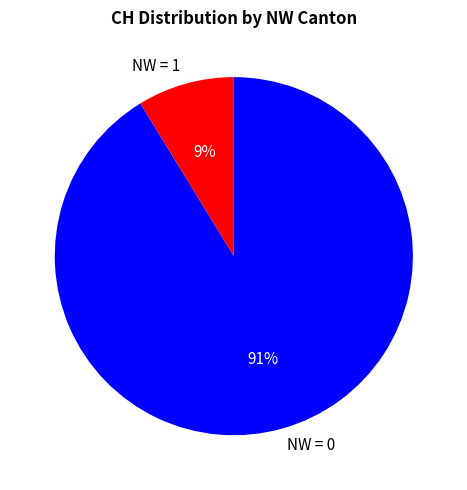

The NW = 0 slice represents 91% of the pie. True or false?

True